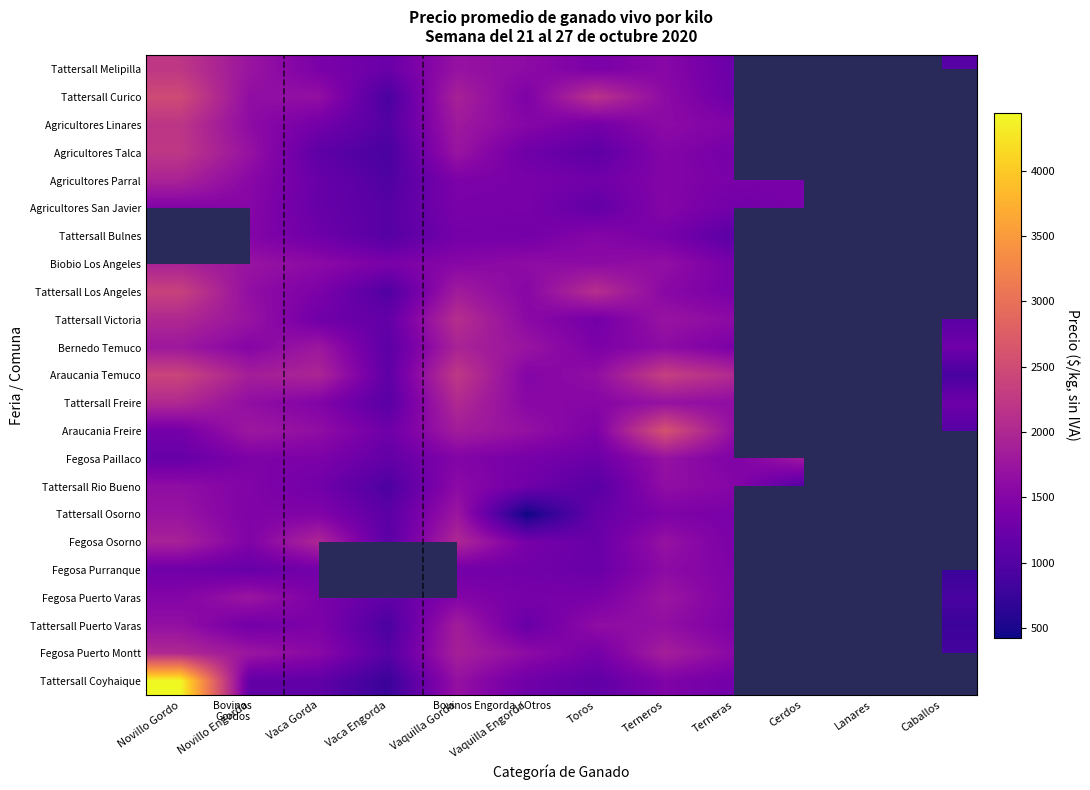

The Agricultores Talca series shows 1280.9 at Vaquilla Engorda. True or false?

True